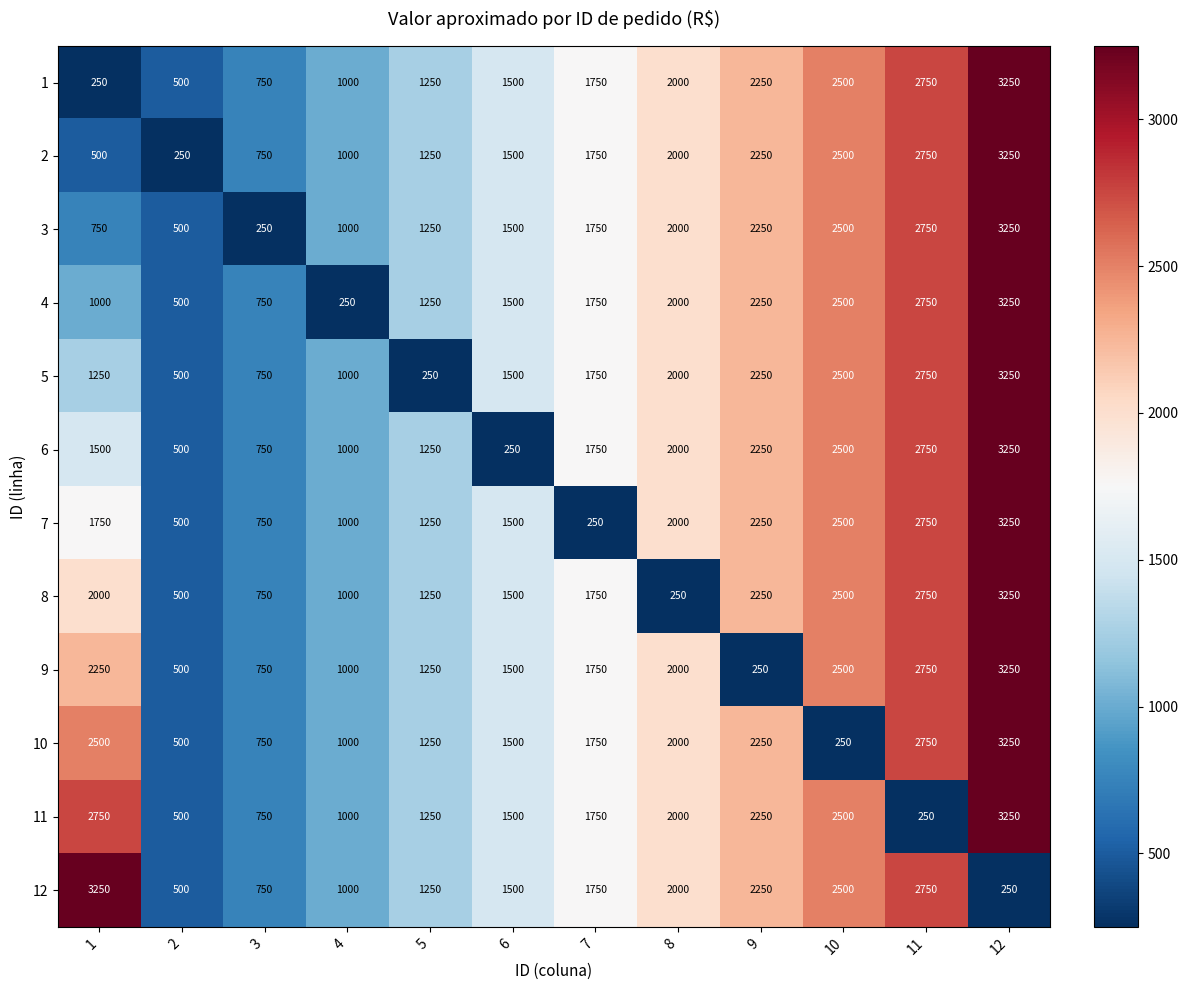

What is the difference between the maximum and minimum values in the 1 series?

3000